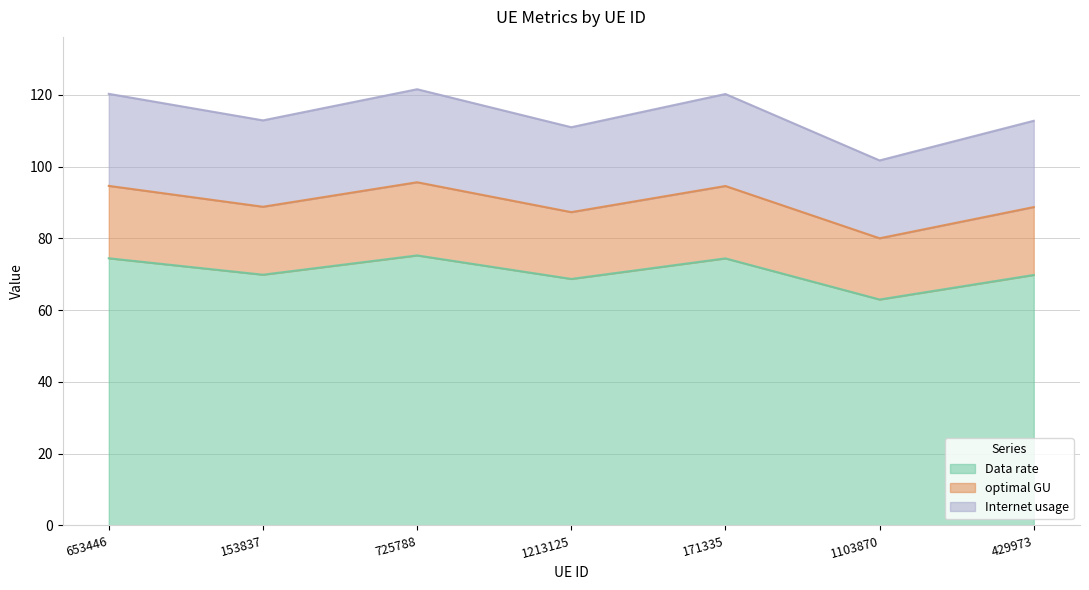

Which has a higher value, 653446 or 725788?

725788